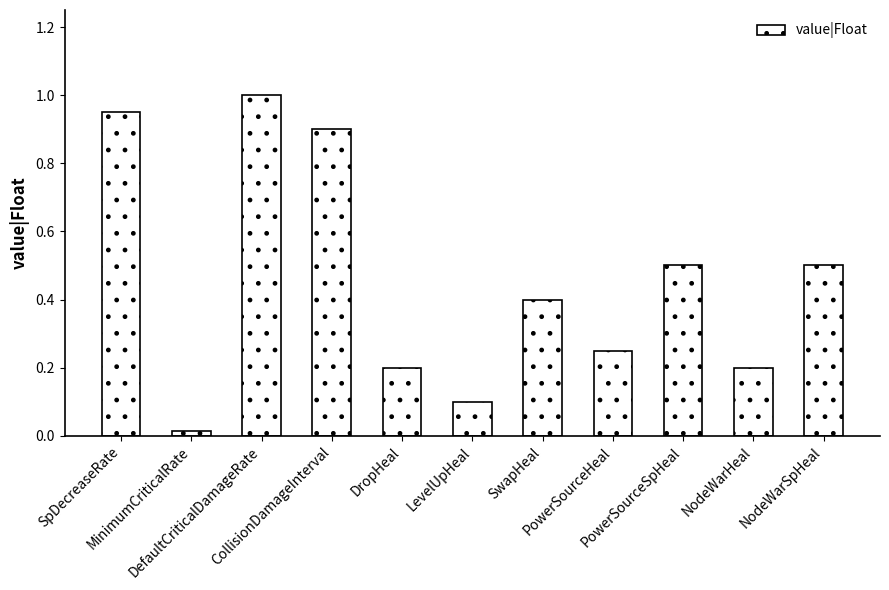

What is the maximum value shown in the chart?

1.0